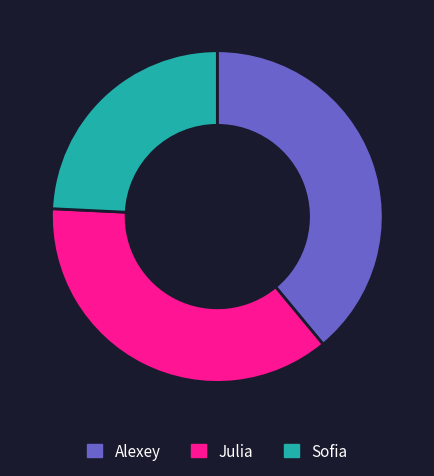

How many slices are in this pie chart?

3